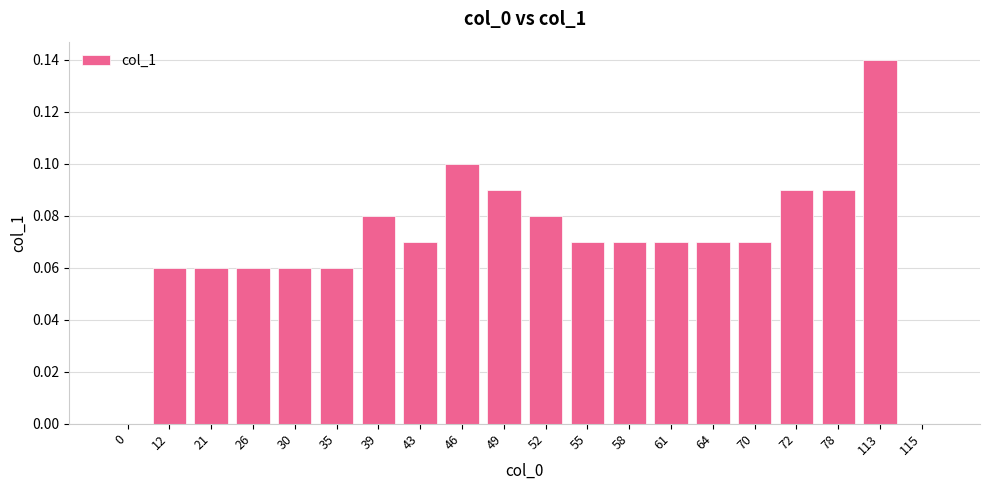

What is the change in value from 43 to 113?

+0.1